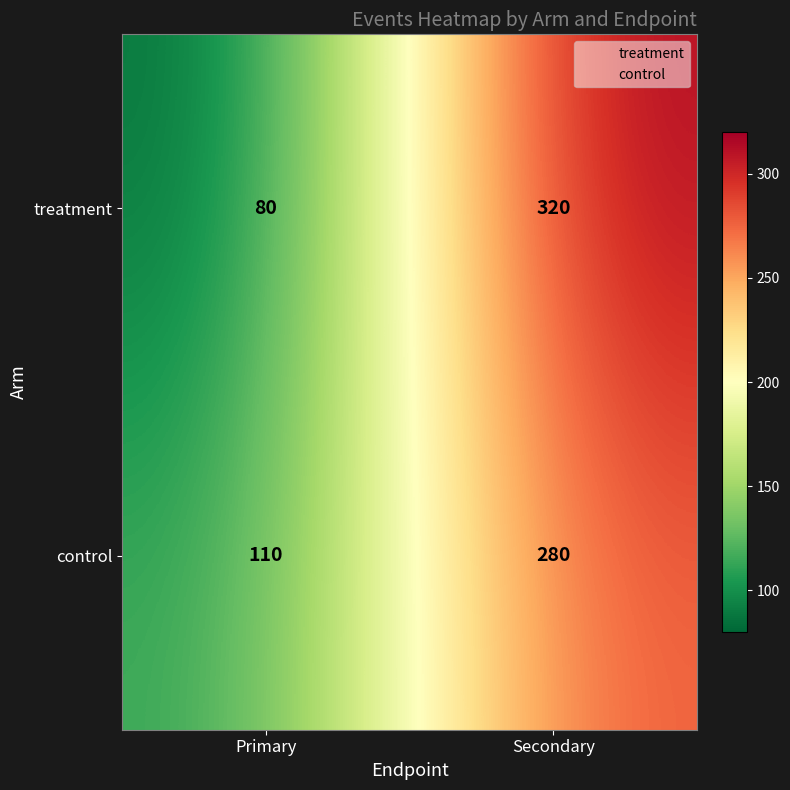

What is the approximate value of control at Secondary?

280